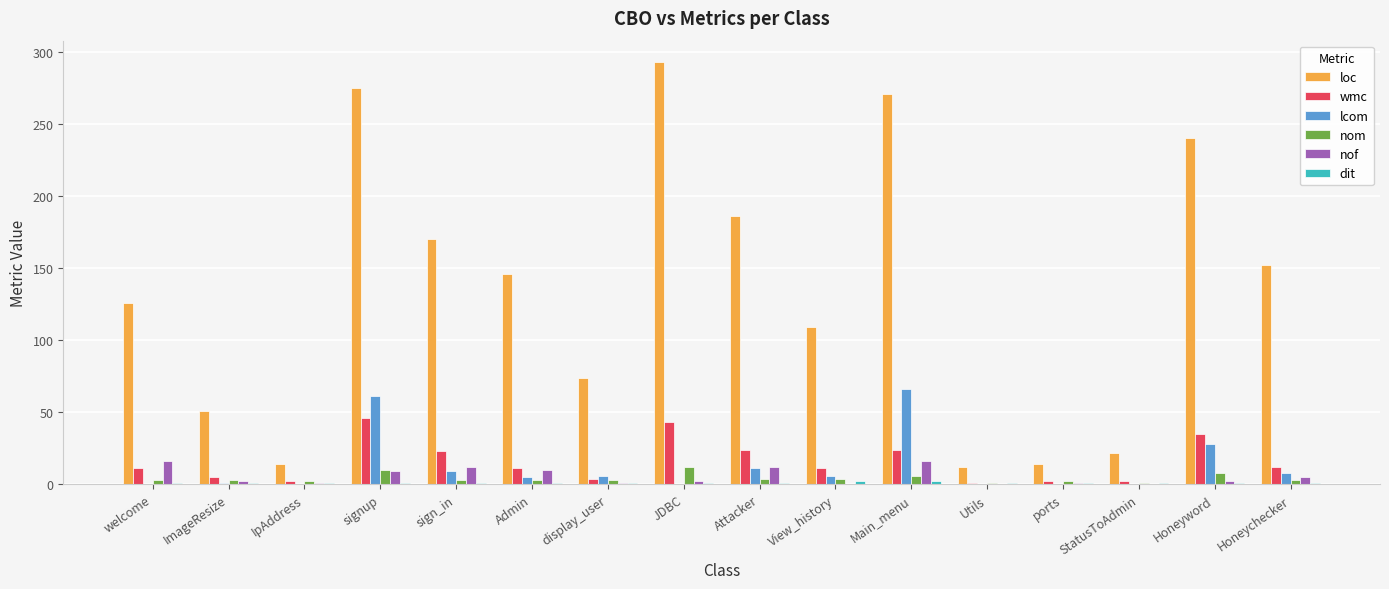

The value of loc at welcome is 126. True or false?

True